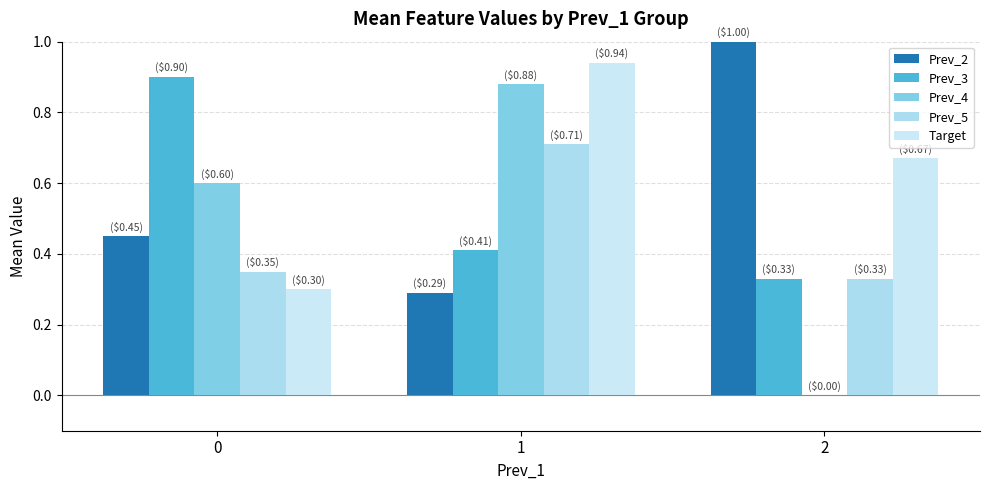

At how many categories does at least one series exceed 0?

3